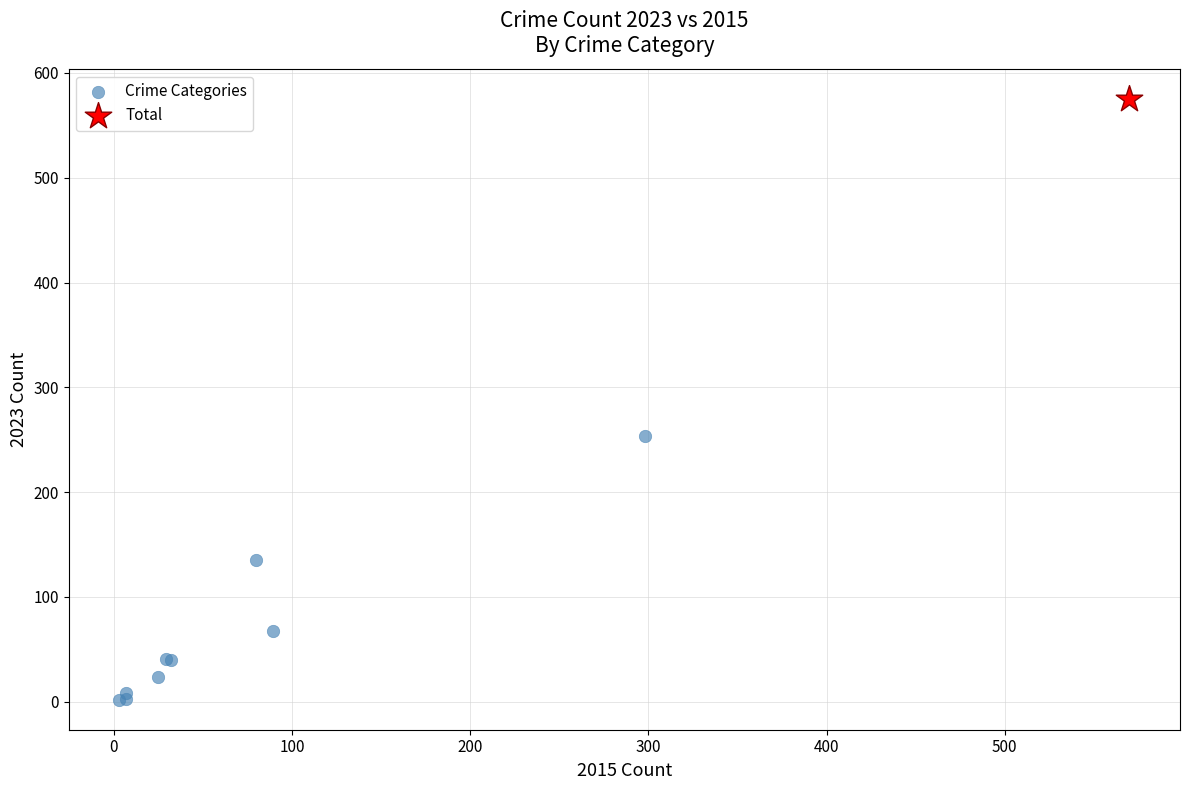

What are all the series names shown in the legend?

Crime Categories, Total